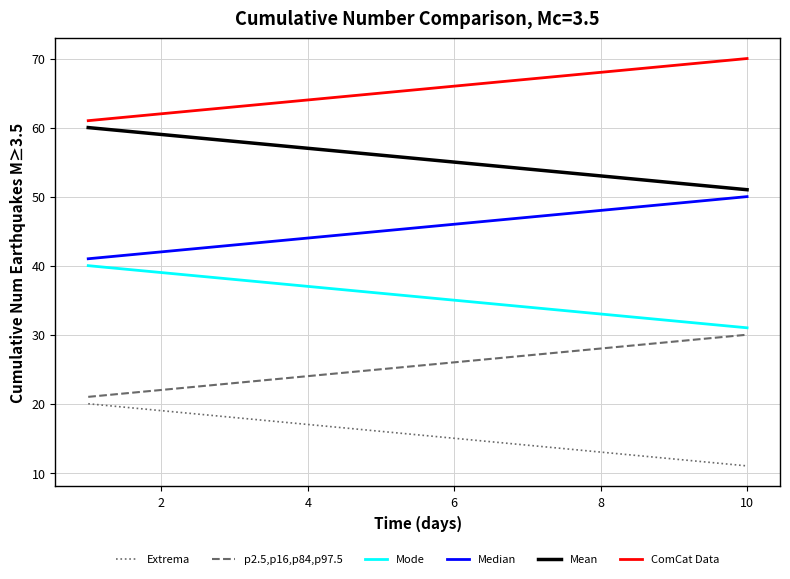

Rank the series by their average value, from lowest to highest.

Extrema, p2.5,p16,p84,p97.5, Mode, Median, Mean, ComCat Data